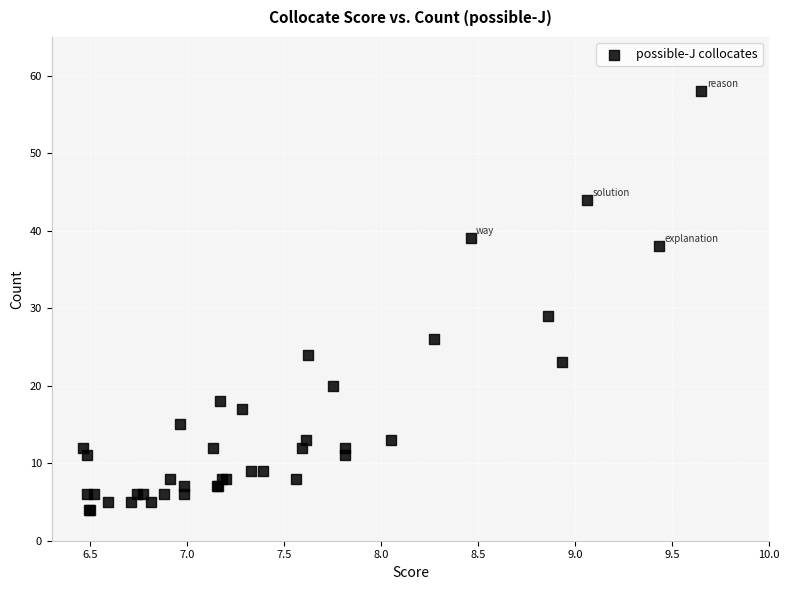

What Y value in the scatter plot is closest to 31?

29